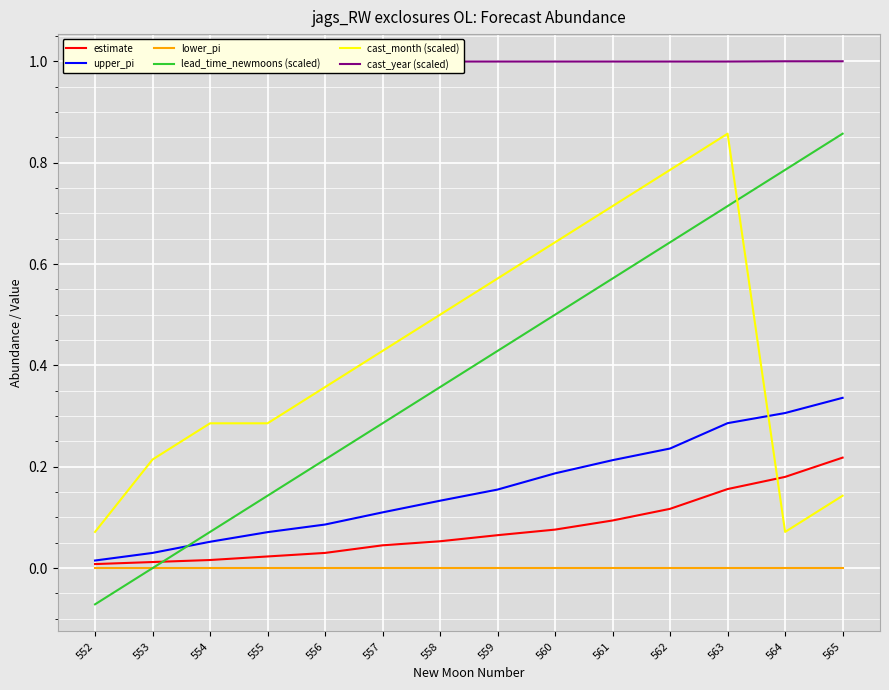

What is the smallest value displayed?

-0.1